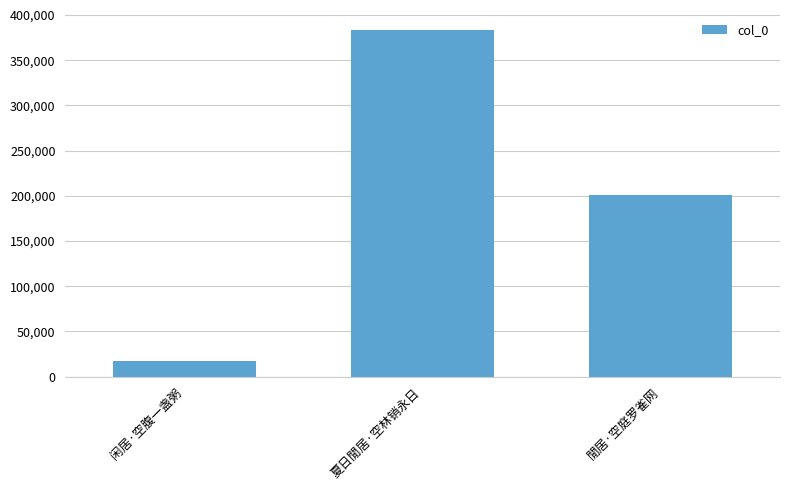

What is the sum of all values?

601660